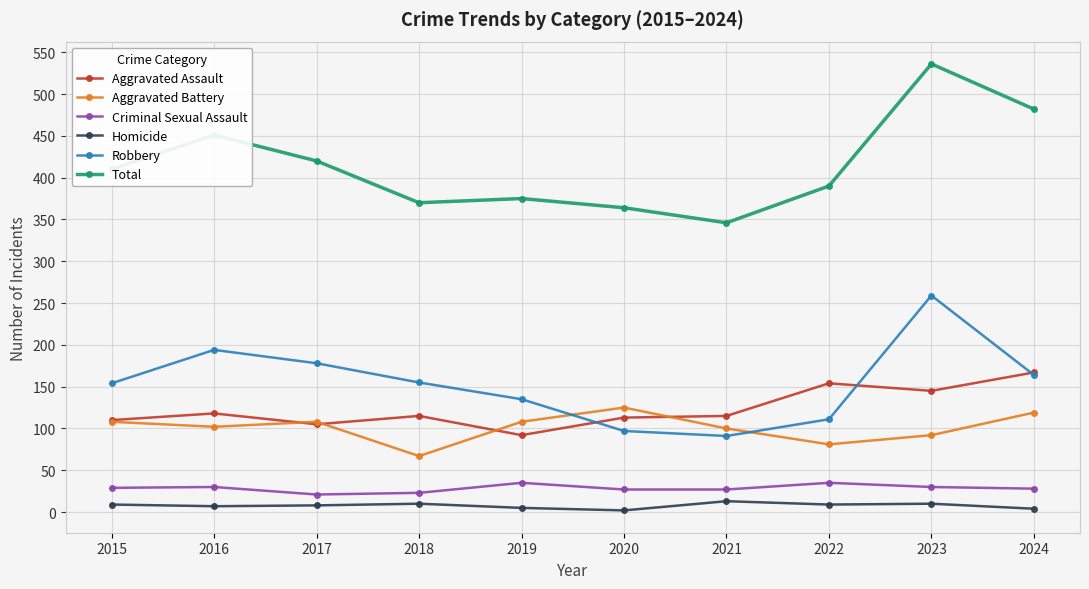

Which series has the largest total across all categories?

Total